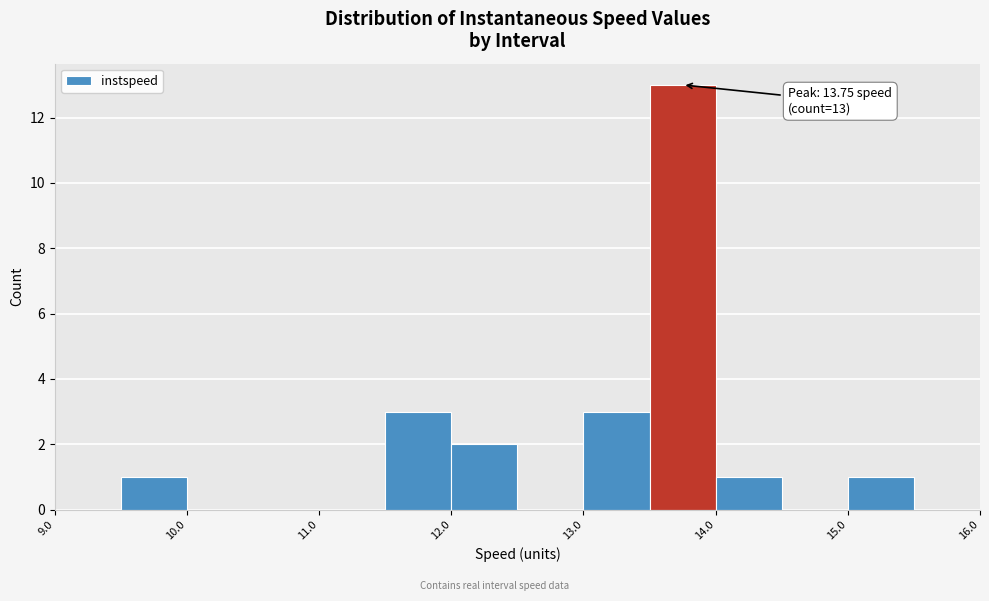

Which range on the x-axis has the tallest bar?

13.5 to 14.0